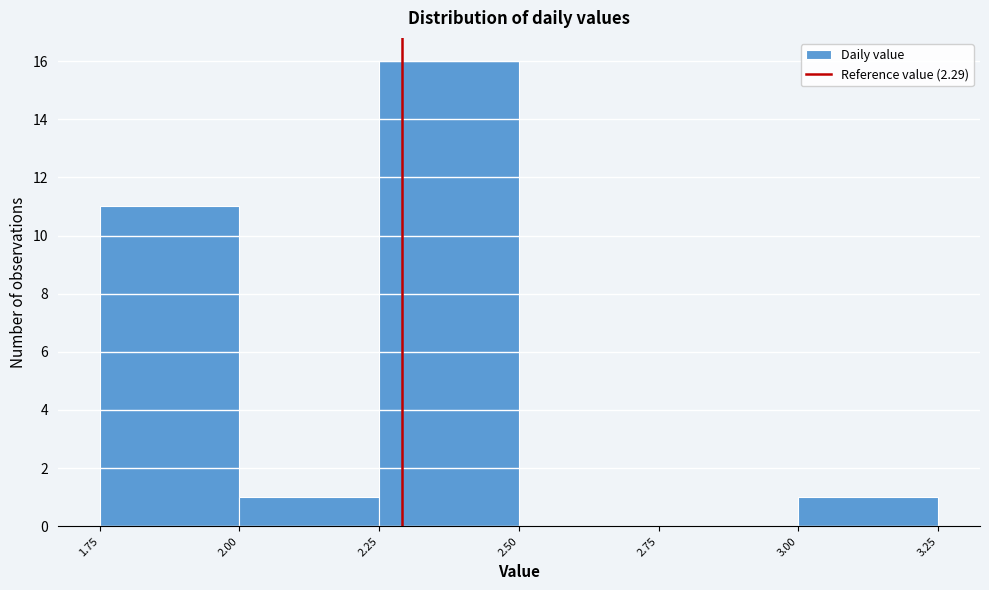

What is the height of the bar covering 3.00 to 3.25 on the x-axis? The values are not printed on the chart, so give them approximately, as read against the axis.

1